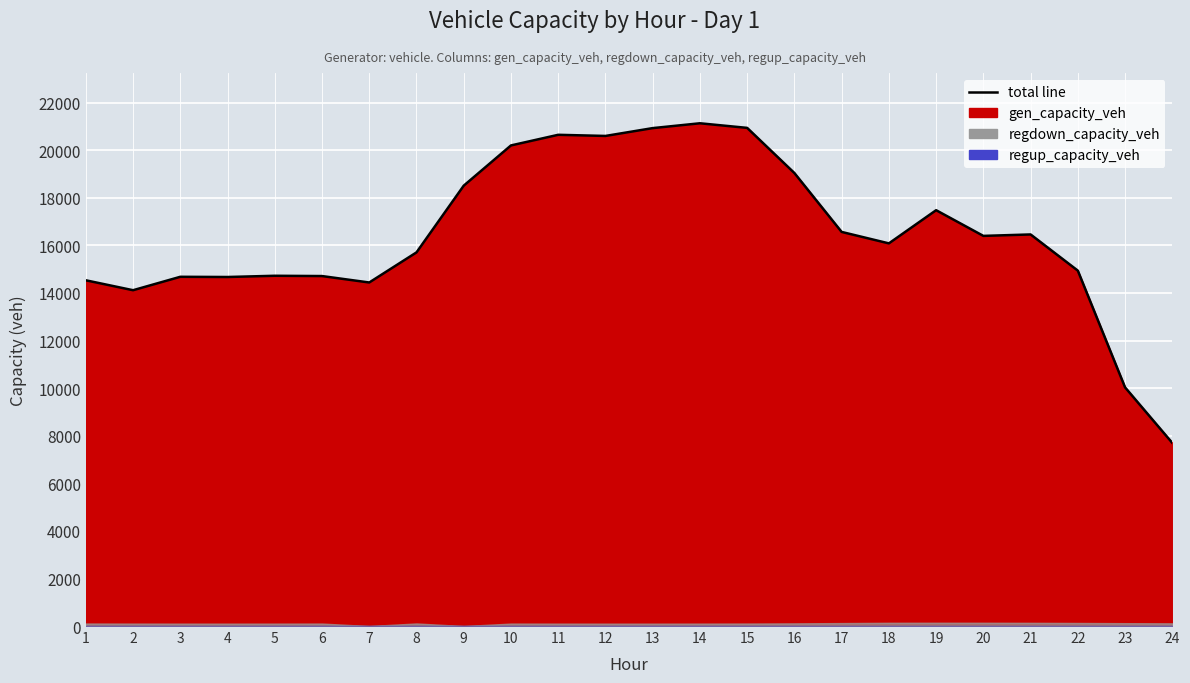

What is the total value across all series at 23?

10150.6